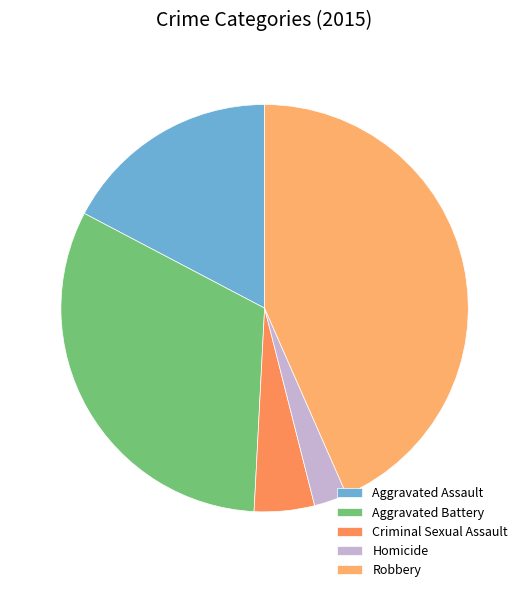

Which slice is the smallest?

Homicide